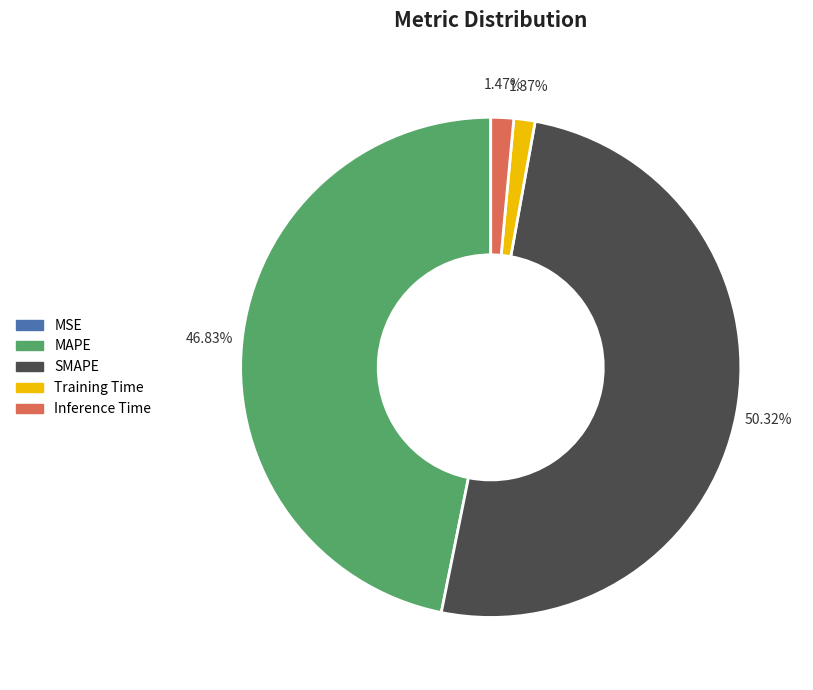

Which has a higher value, MAPE or Training Time?

MAPE